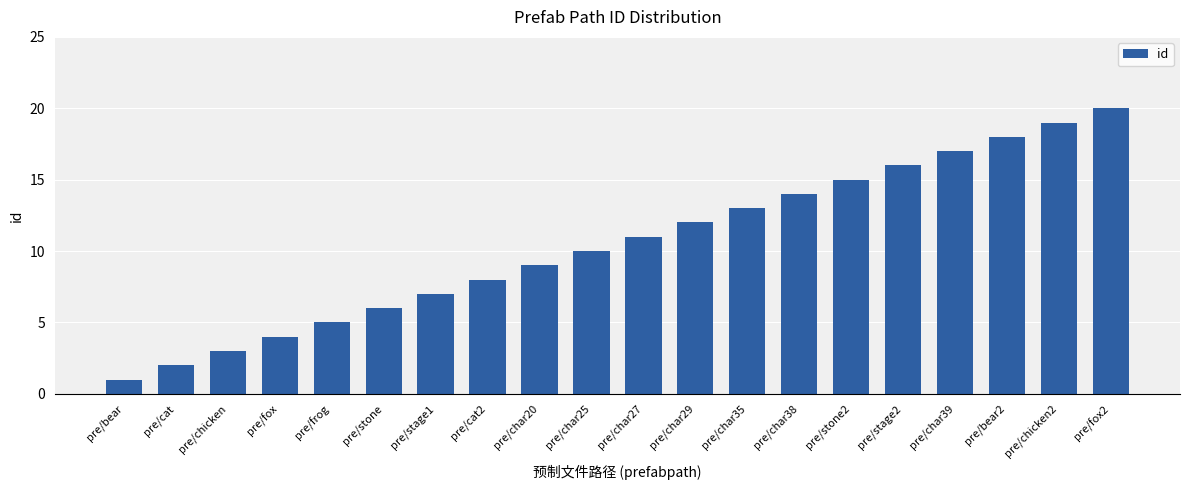

Approximately how many times larger is the value at pre/cat2 compared to pre/char38?

0.6